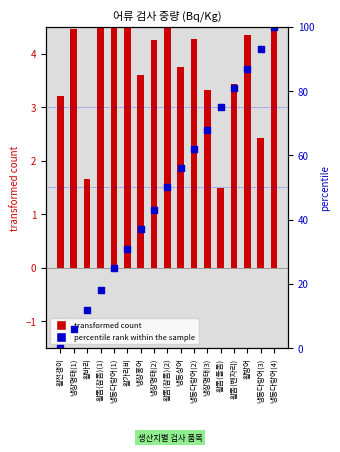

Which series has the widest spread of Y values?

percentile rank within the sample